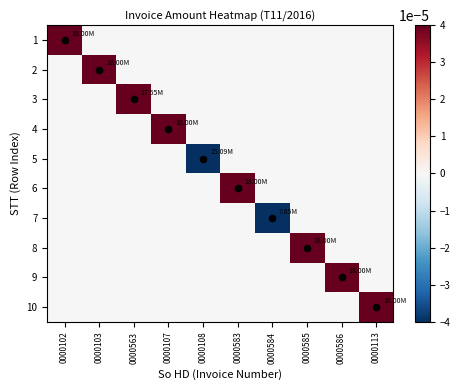

Which label corresponds to the smallest value in the chart?

0000584